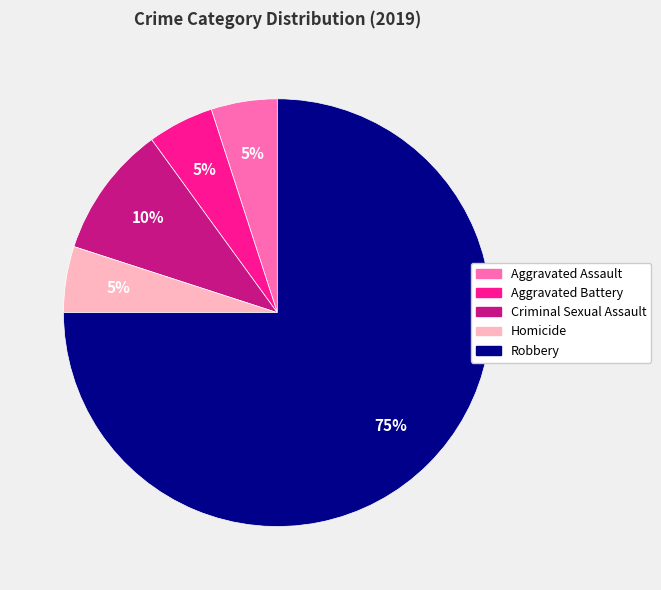

Combined, do Homicide and Criminal Sexual Assault account for over 50%?

No